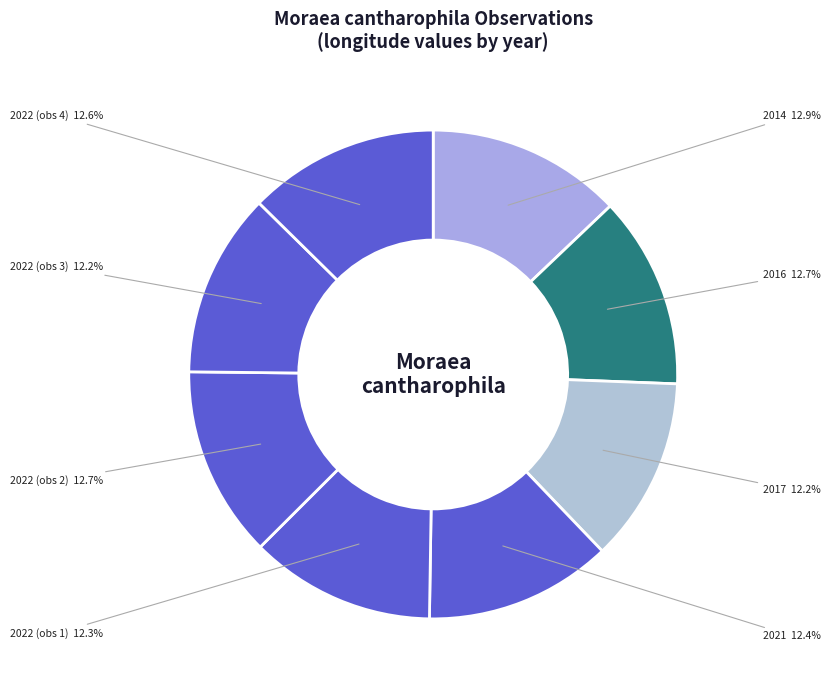

To the nearest percent, what is the difference between the largest and smallest slice percentages?

1%